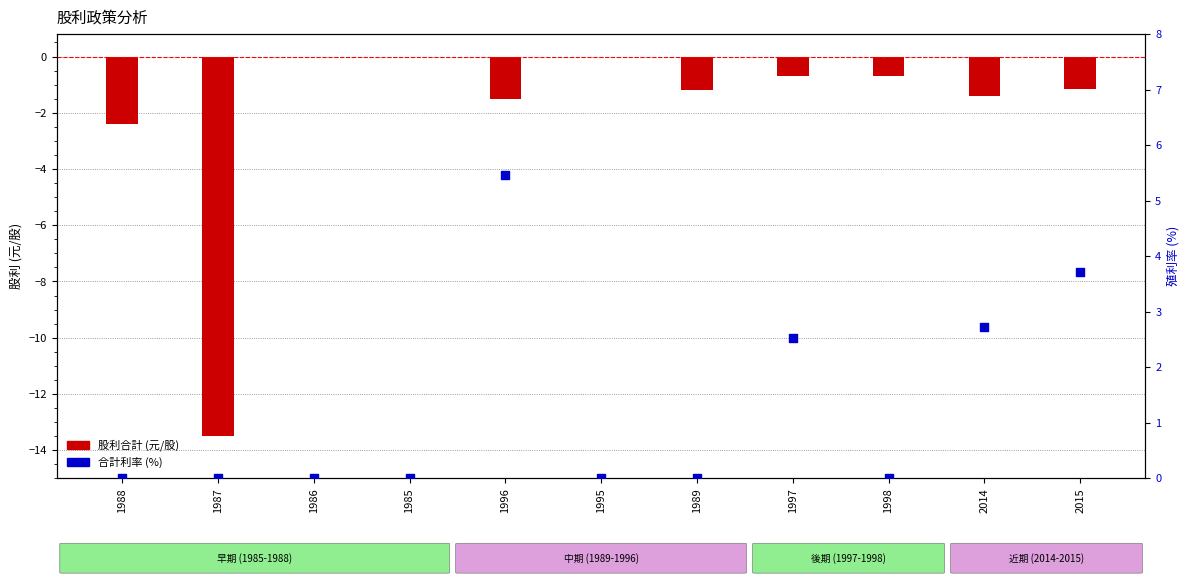

At which category is the sum across all series the highest?

1996